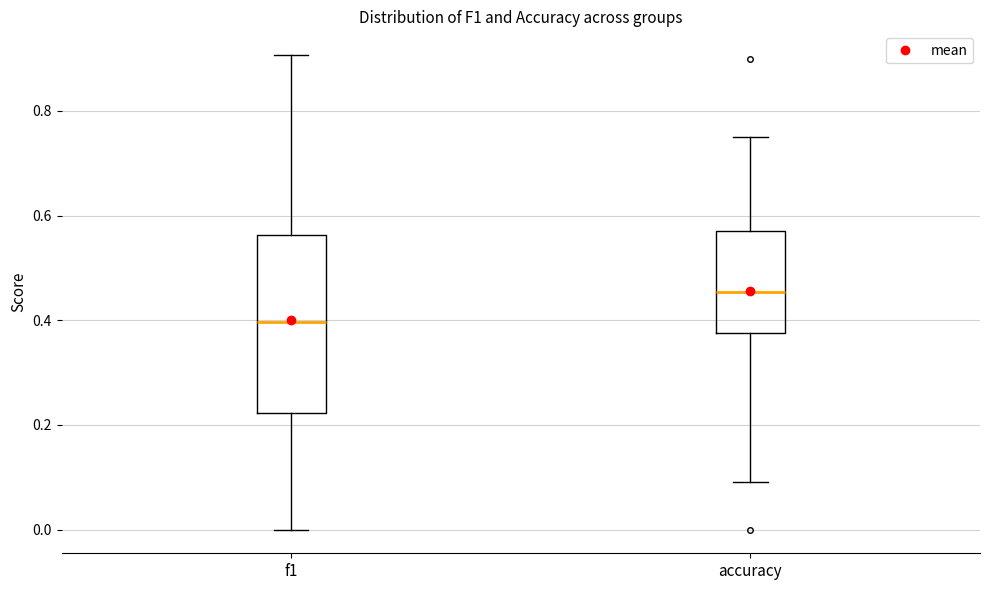

Comparing the boxes themselves (not the whiskers), which one is the tallest?

f1